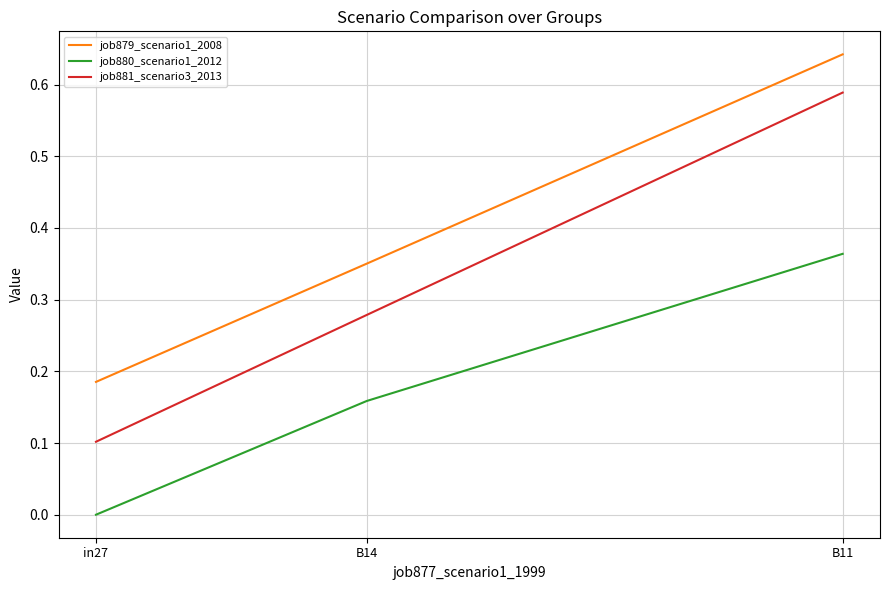

The job880_scenario1_2012 series shows 0.2 at in27. True or false?

False